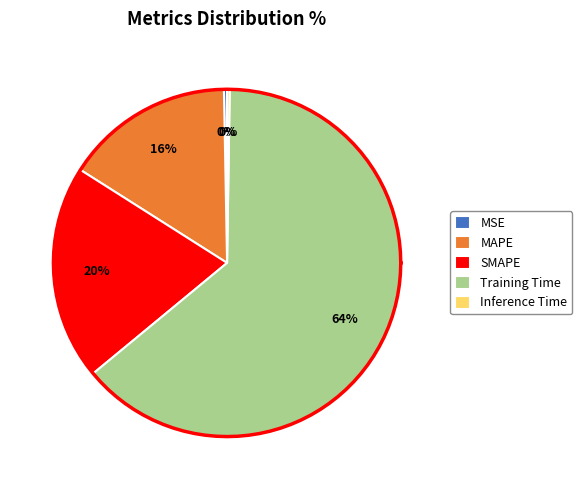

Between MSE and Inference Time, which is larger?

MSE